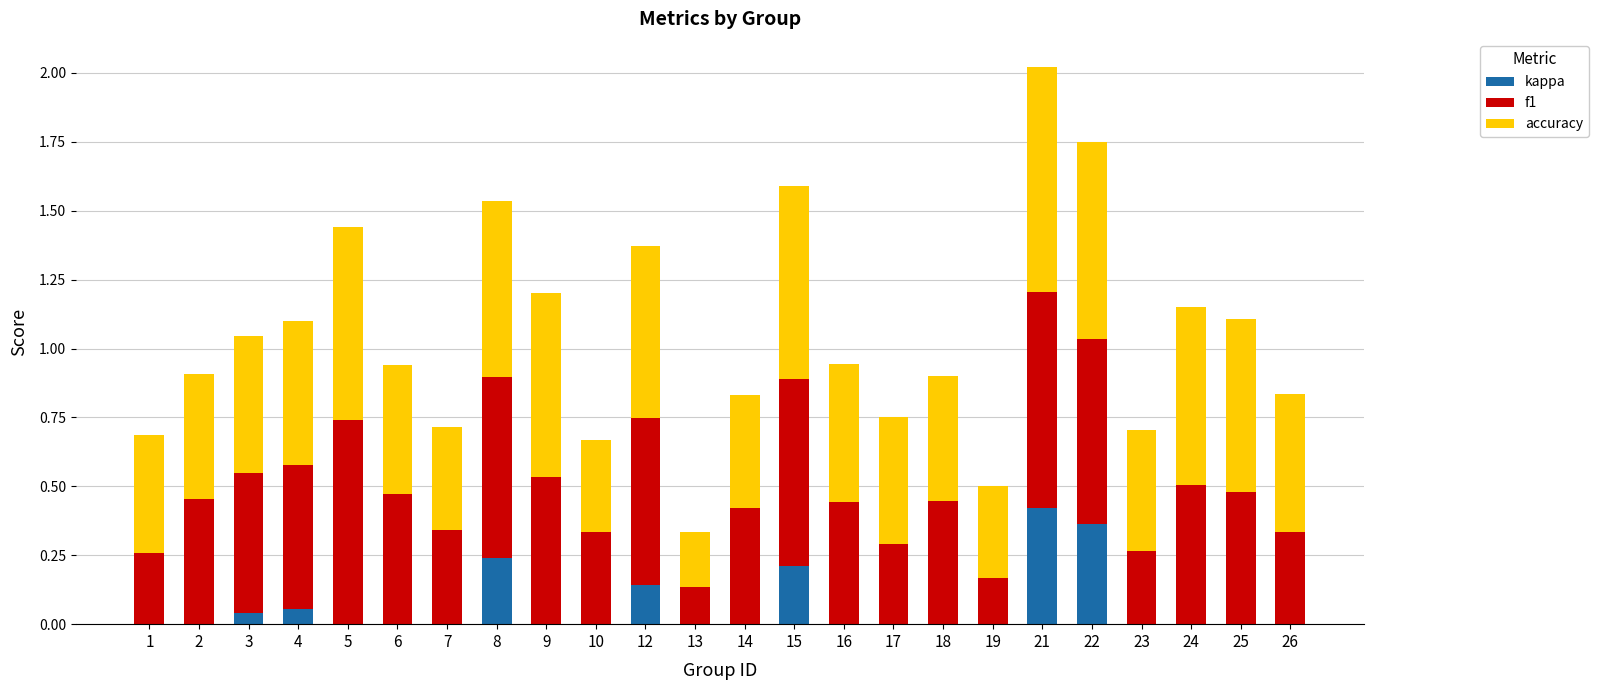

Which category has the highest value in the kappa series?

21